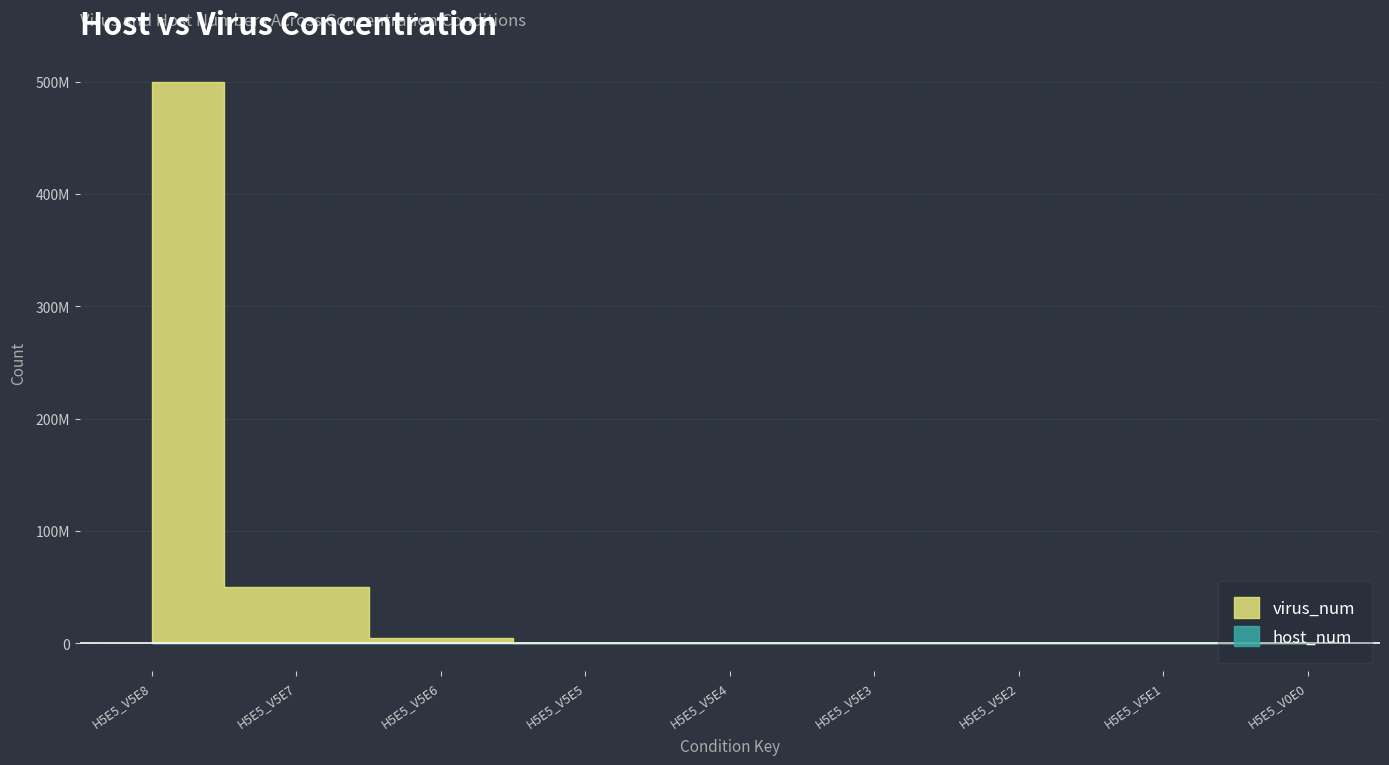

Which label corresponds to the largest value in the chart?

H5E5_V5E8